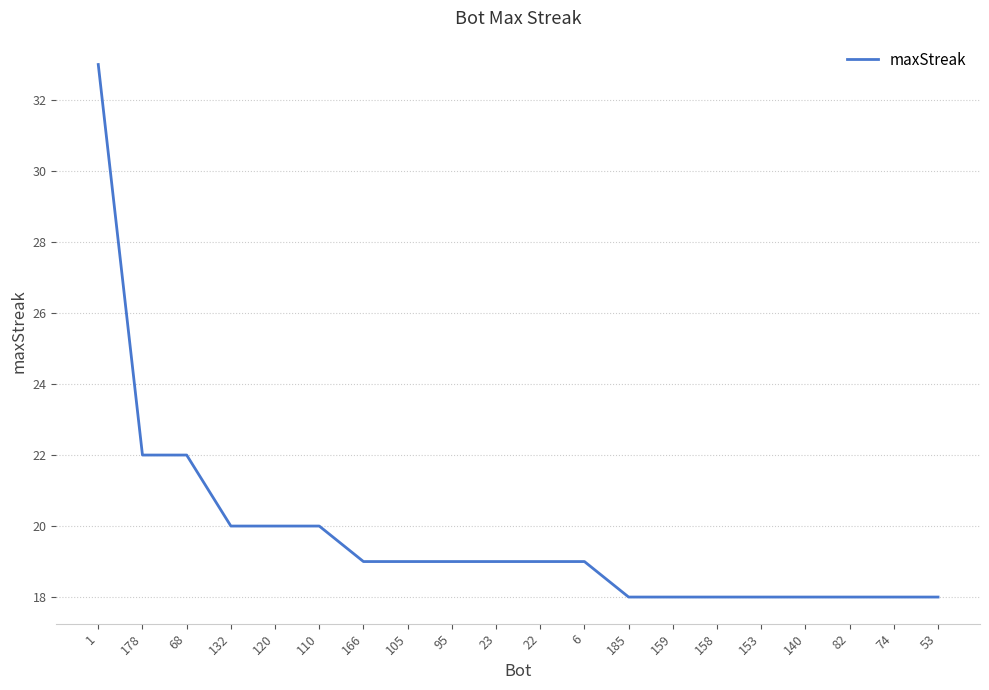

Does the chart display data point markers on the line(s)?

No